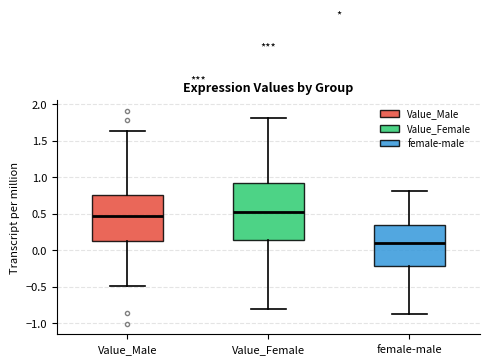

Where does the lower whisker of the box for Value_Female end on the y-axis? The values are not printed on the chart, so give them approximately, as read against the axis.

-0.80